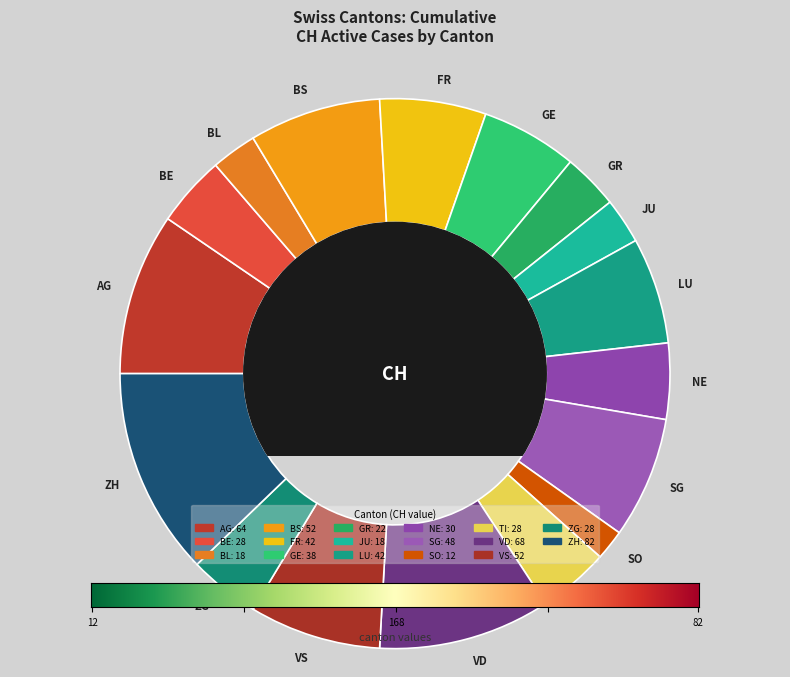

What is the ratio of the value at ZH to the value at TI?

2.9